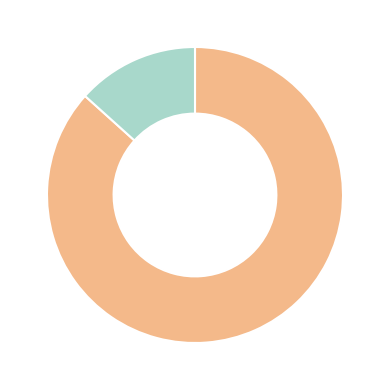

Is there any slice that represents more than half of the pie?

Yes